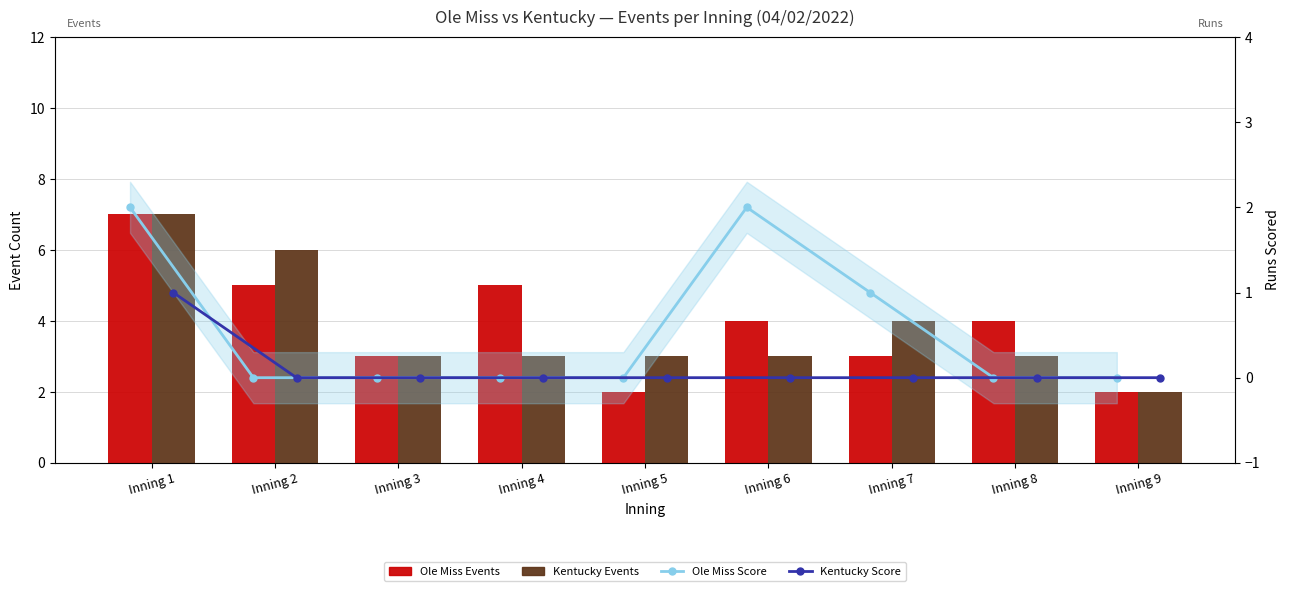

True or false: Kentucky Events has a value of 5 at Inning 4.

False